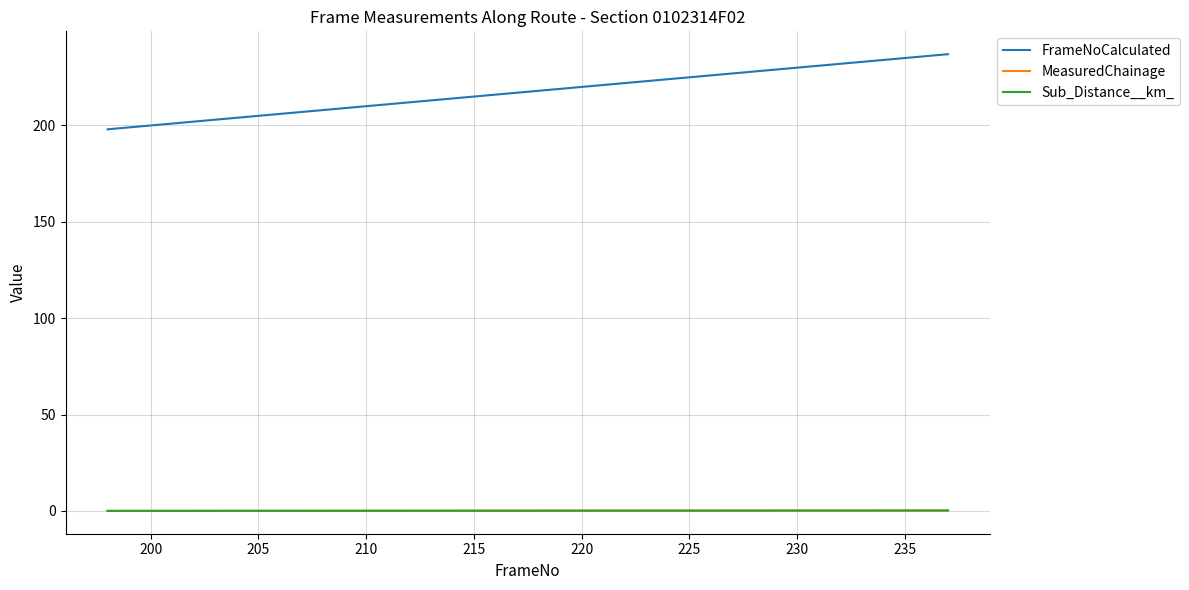

Which series has the widest spread of values?

FrameNoCalculated